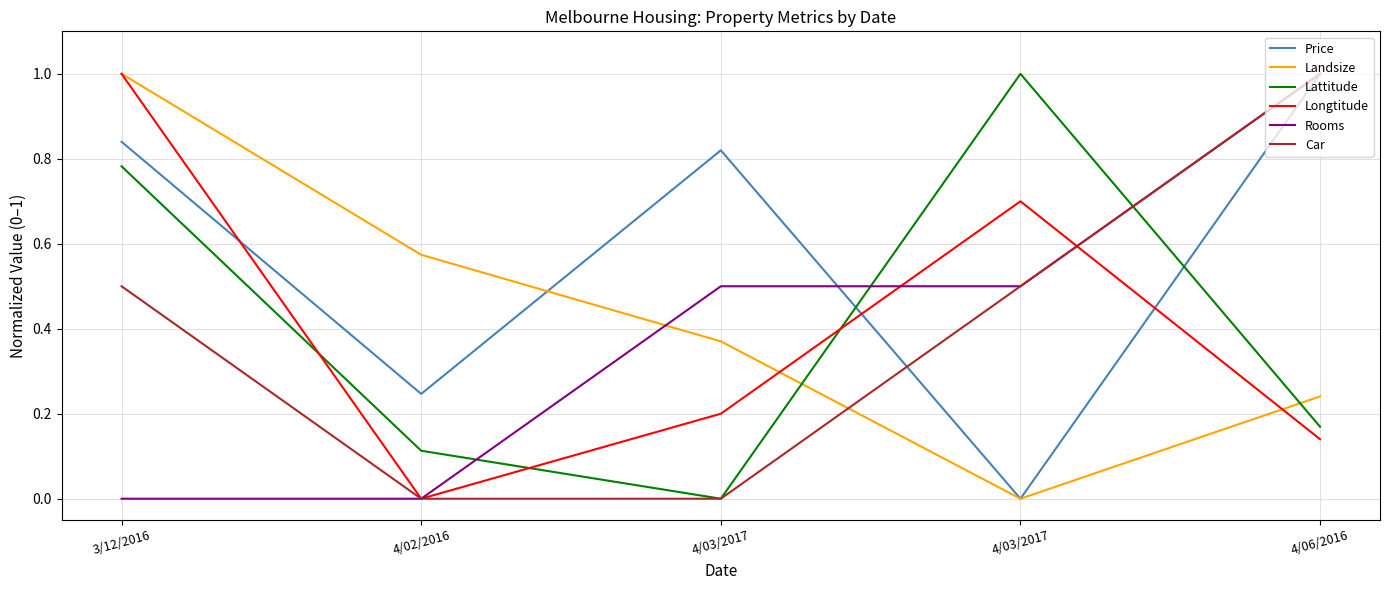

How many interior local valleys does the Price series have?

2